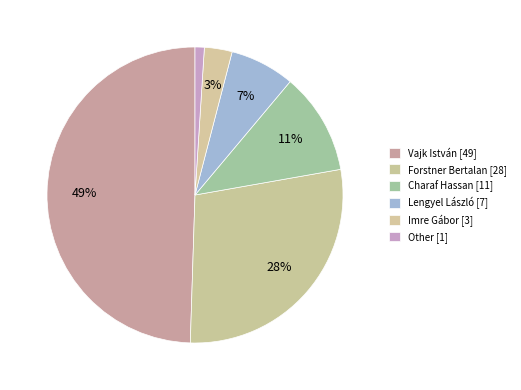

What percentage is the Vajk István [49] slice, to the nearest percent?

49%